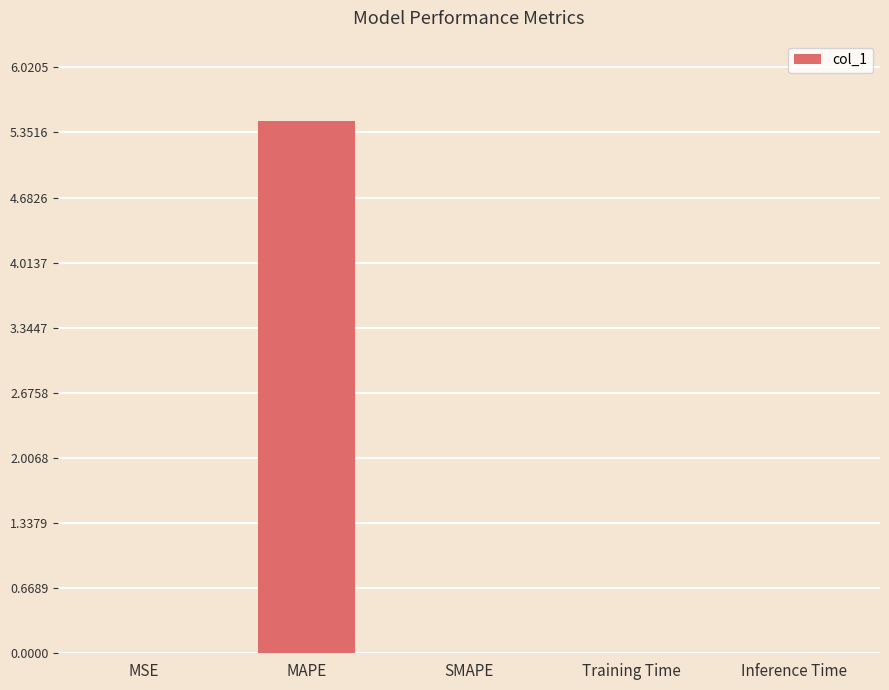

The value at MAPE is 5.5. True or false?

True